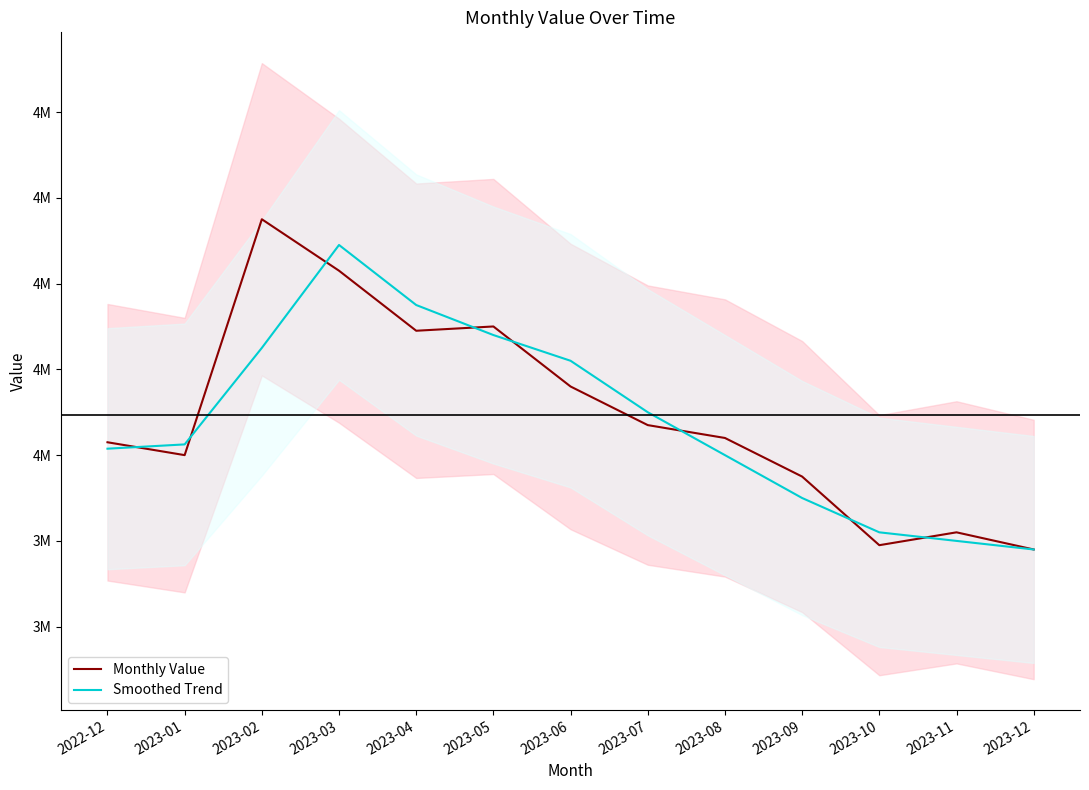

What are all the series names shown in the legend?

Monthly Value, Smoothed Trend